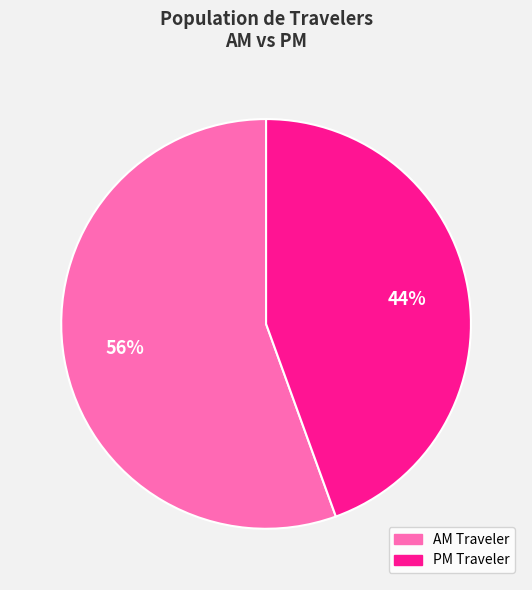

How many slices are in this pie chart?

2